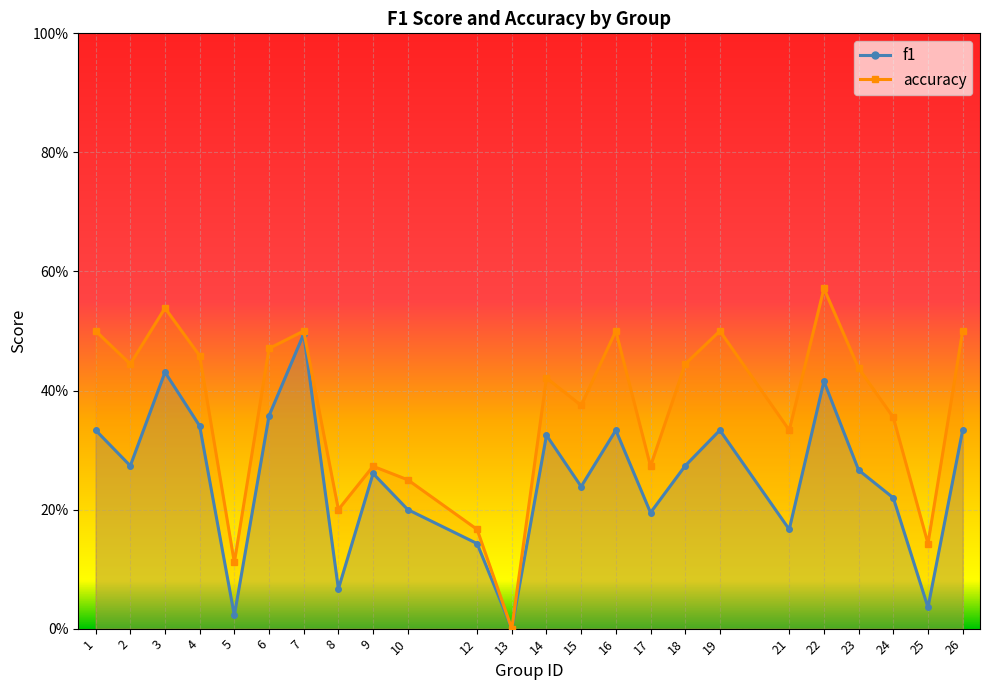

What is the approximate value of f1 at 7?

0.5